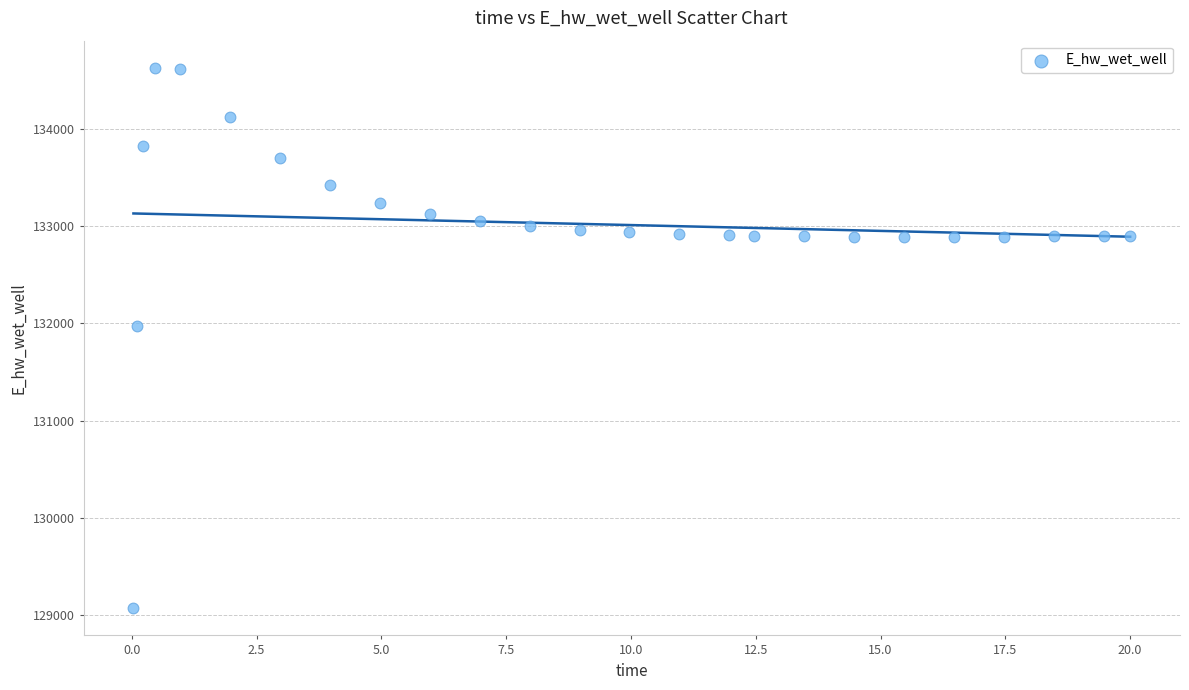

What Y value in the scatter plot is closest to 131849?

131970.3